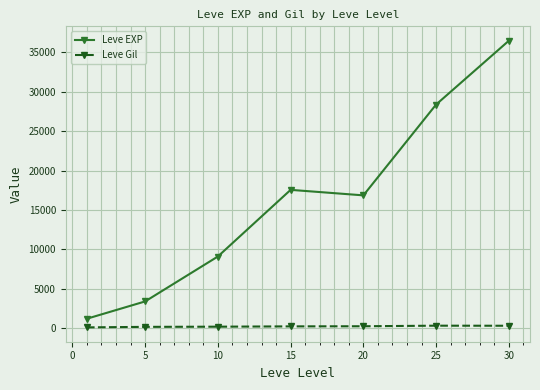

What is the maximum value for Leve Gil?

329.7